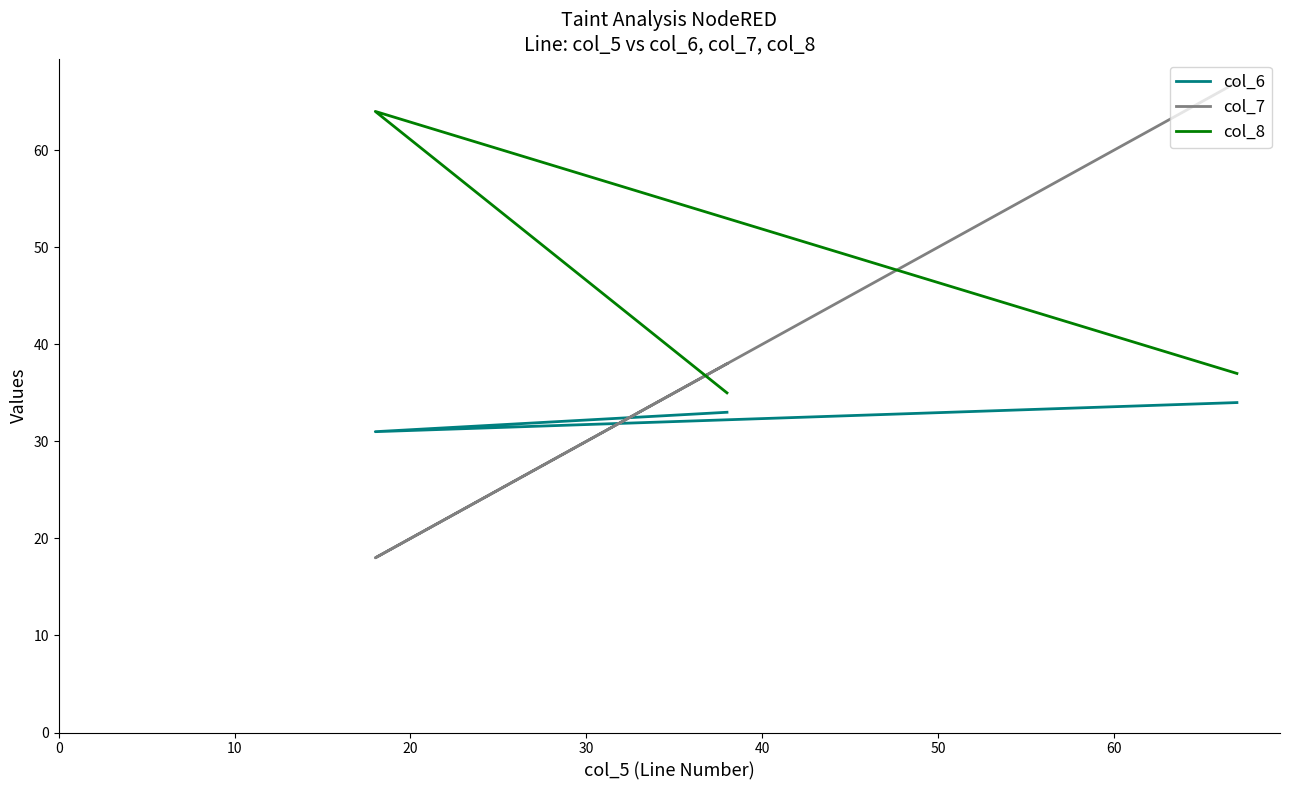

Count the col_7 values in the range 18 to 67.

3